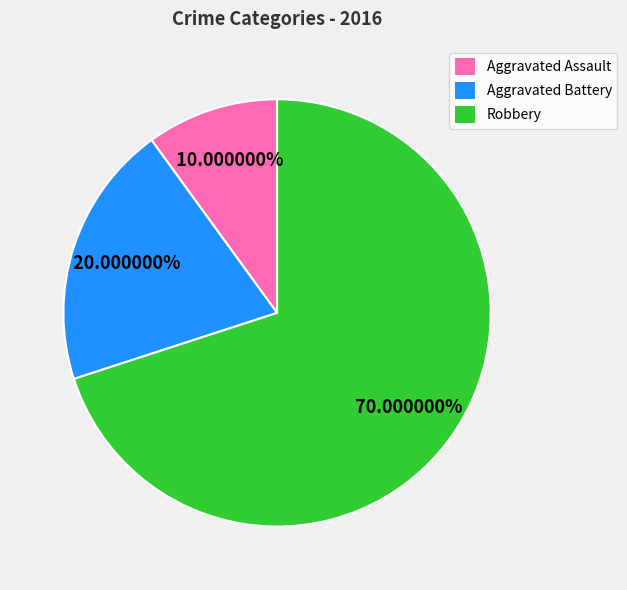

Which has a higher value, Aggravated Battery or Robbery?

Robbery